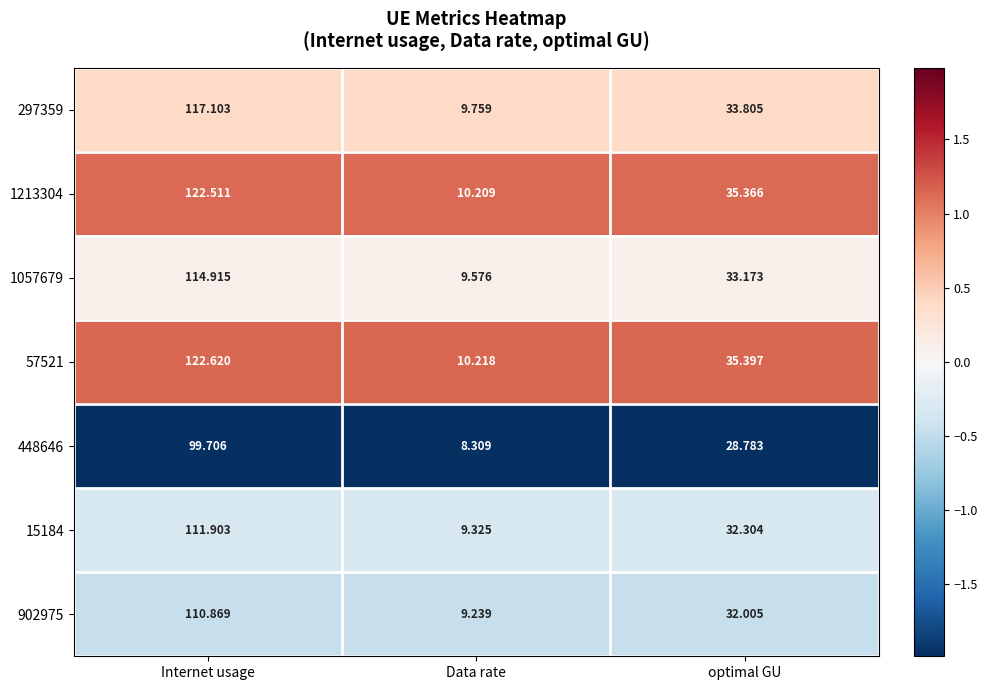

Which category has the lowest value across all series?

Data rate